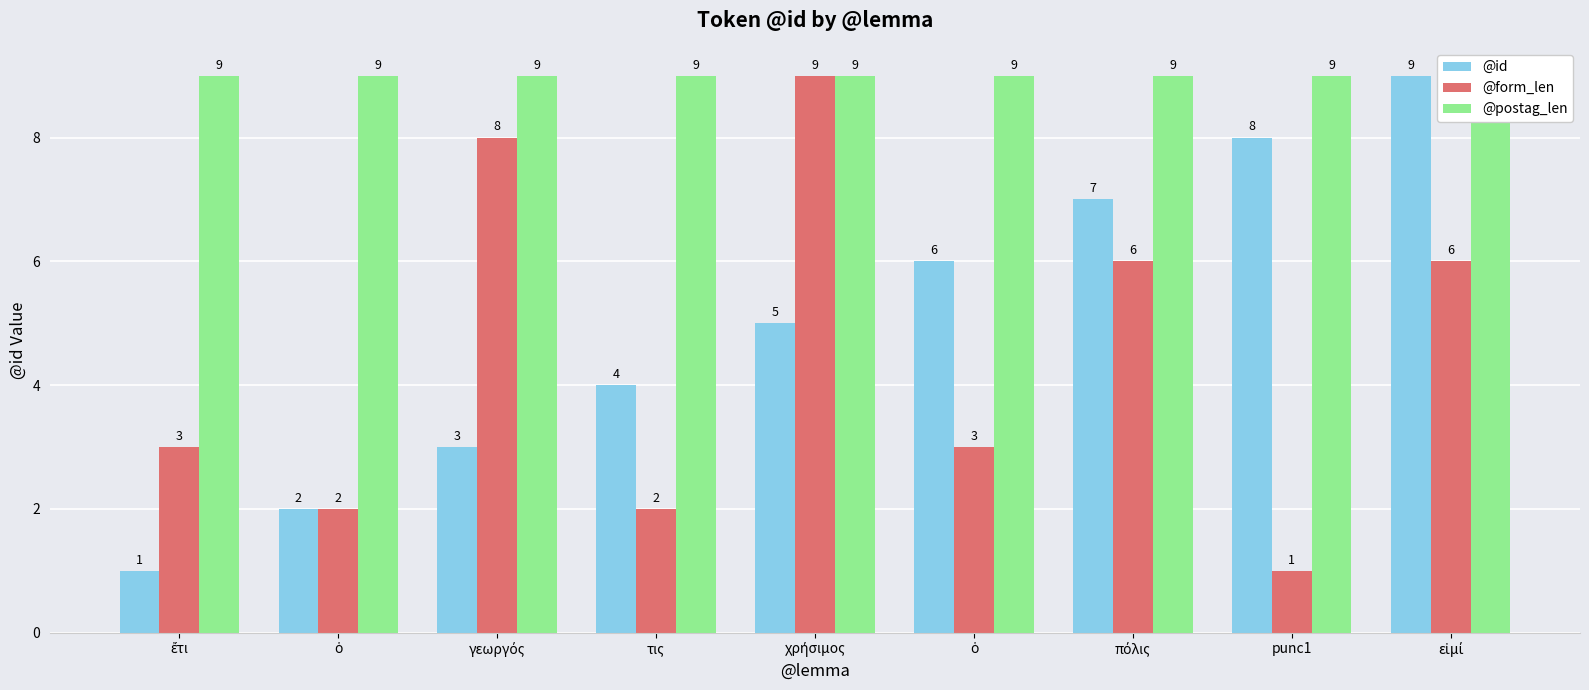

The value of @form_len at γεωργός is 8. True or false?

True